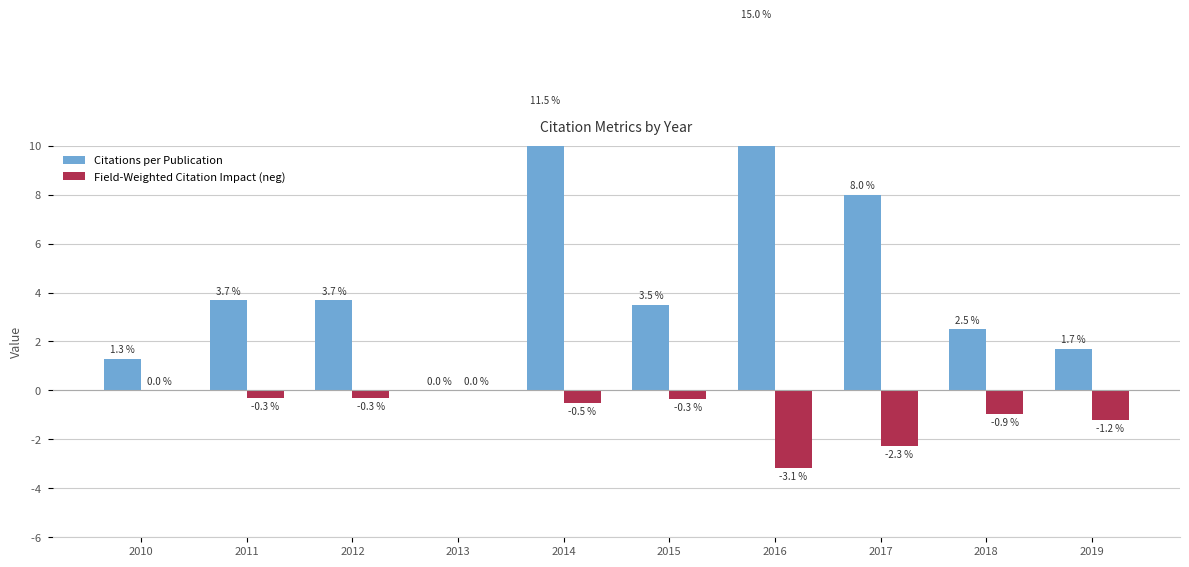

What is the value of the Citations per Publication bar at the 9th from the left?

2.5